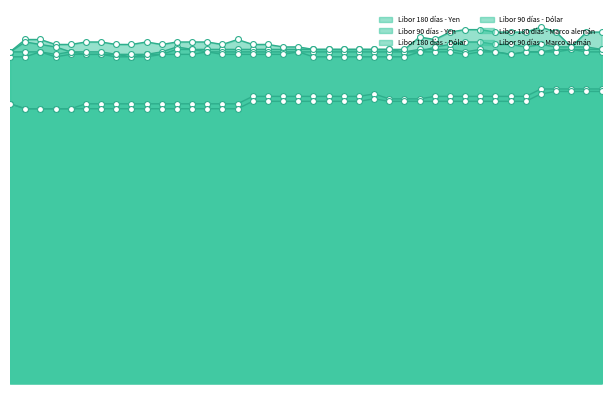

At which category is the sum across all series the highest?

20-02-1990